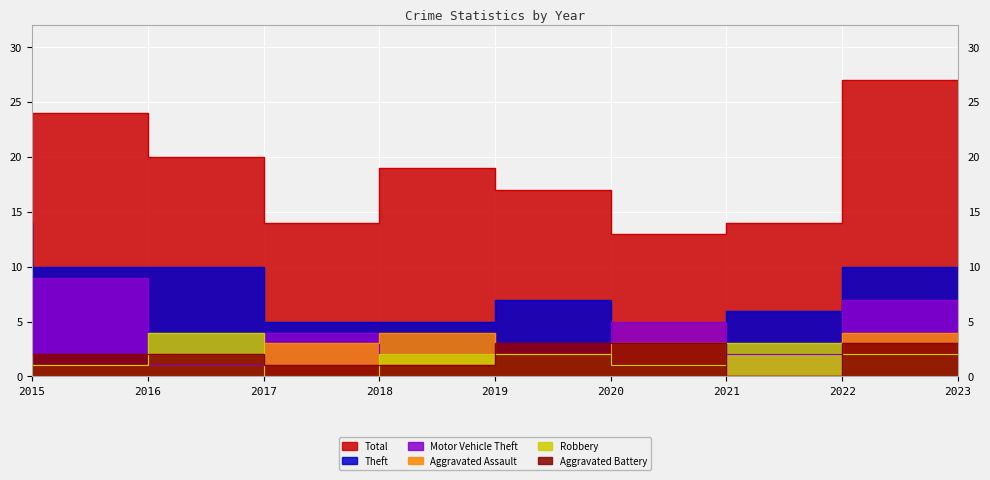

True or false: Motor Vehicle Theft and Total intersect in this chart.

False